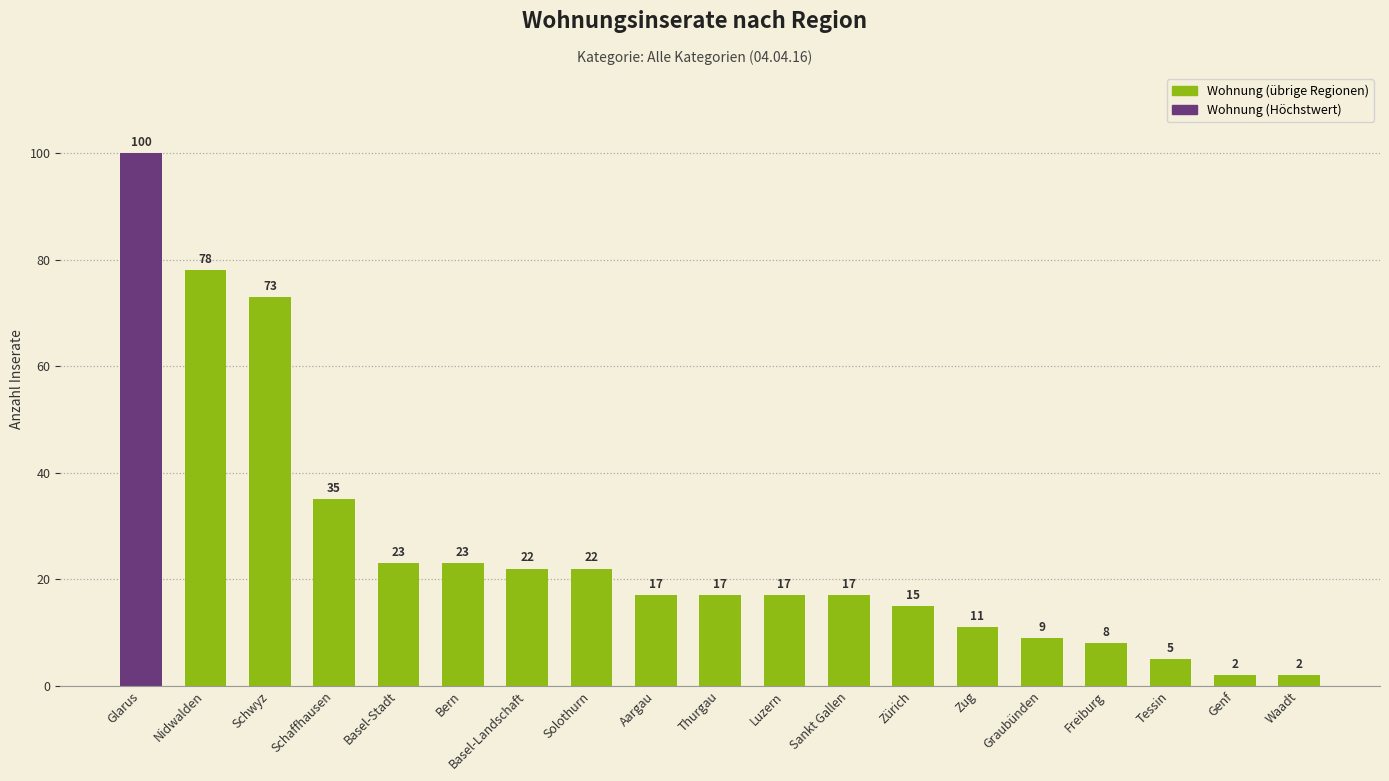

Count the number of categories in the chart.

19